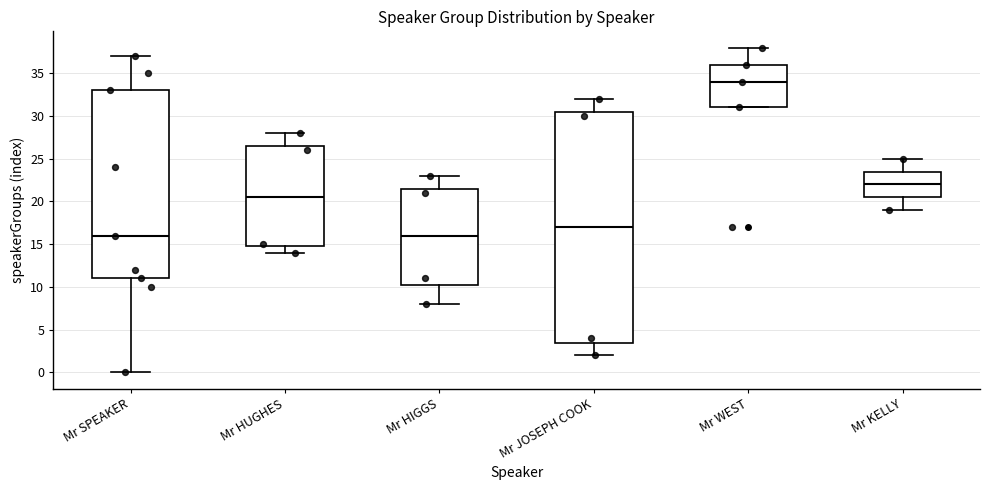

Reading left to right, transcribe this box plot: for each box, give where its median line is, the range the box spans, and where its two whiskers end, as read against the y-axis. The values are not printed on the chart, so give them approximately, as read against the axis.

Mr SPEAKER: median 16.0, box 11.0 to 33.0, whiskers 0.0 to 37.0
Mr HUGHES: median 20.5, box 15.0 to 26.5, whiskers 14.0 to 28.0
Mr HIGGS: median 16.0, box 10.5 to 21.5, whiskers 8.0 to 23.0
Mr JOSEPH COOK: median 17.0, box 3.5 to 30.5, whiskers 2.0 to 32.0
Mr WEST: median 34.0, box 31.0 to 36.0, whiskers 31.0 to 38.0
Mr KELLY: median 22.0, box 20.5 to 23.5, whiskers 19.0 to 25.0